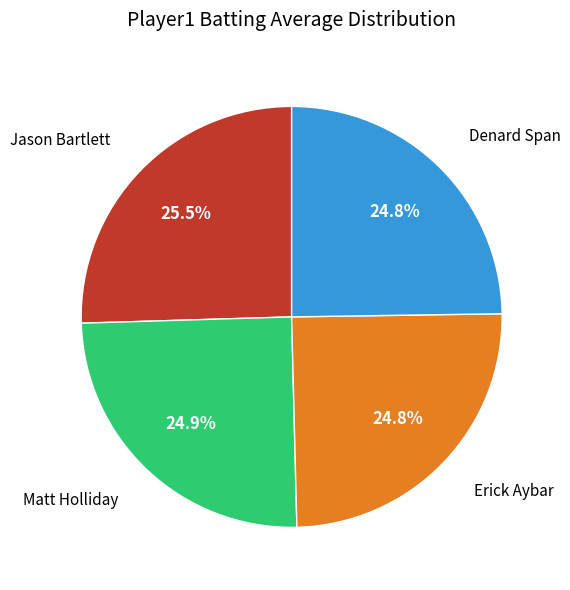

Is there a majority slice in this chart?

No